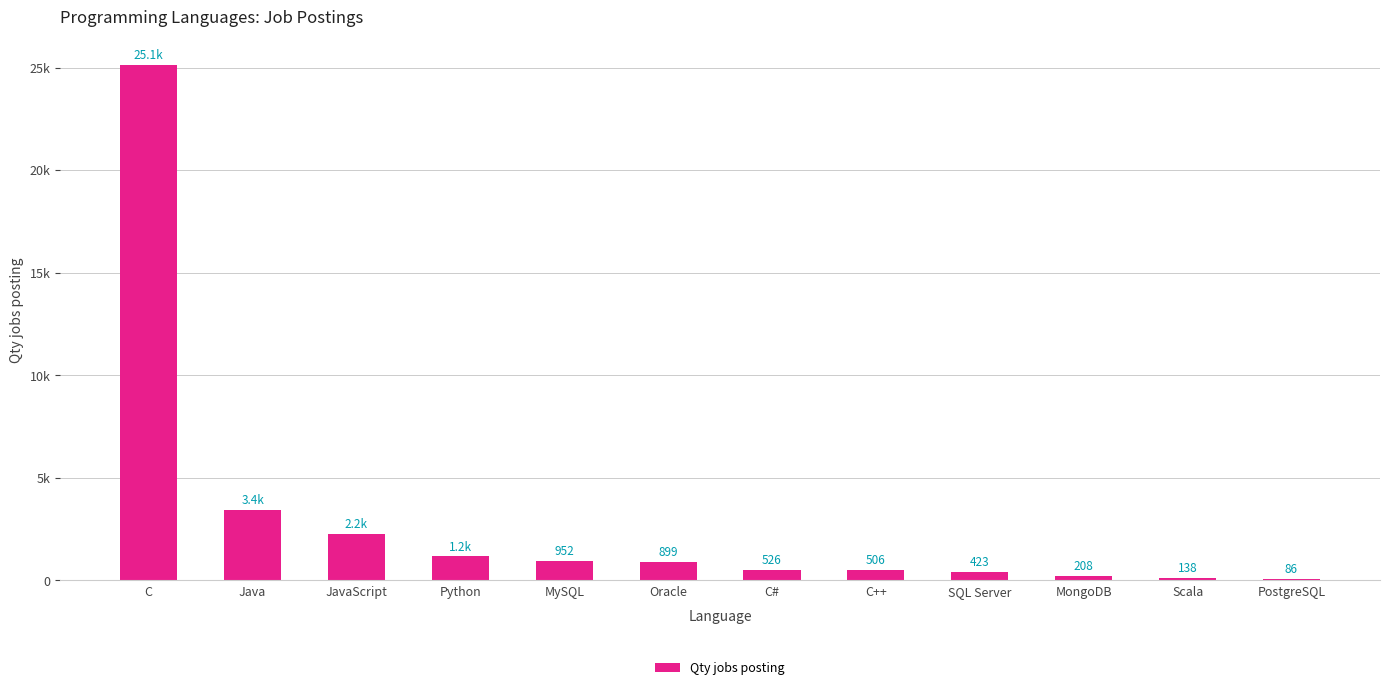

Is it true that the value at C# is 526?

True